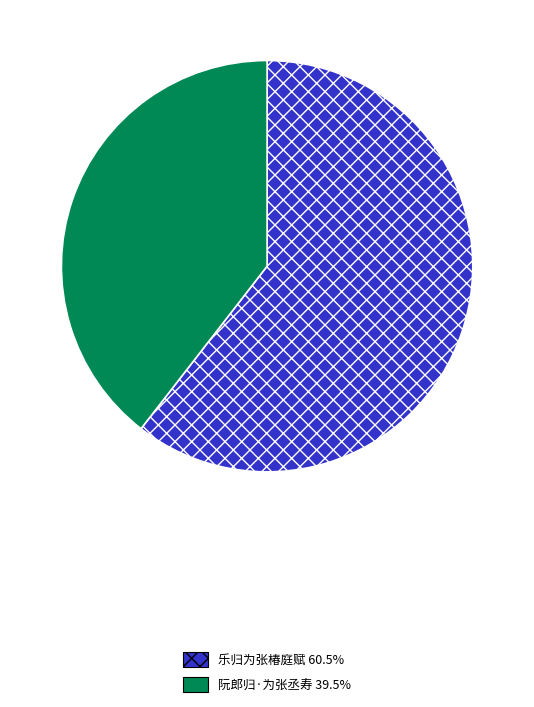

What is the largest slice in the pie chart?

乐归为张椿庭赋